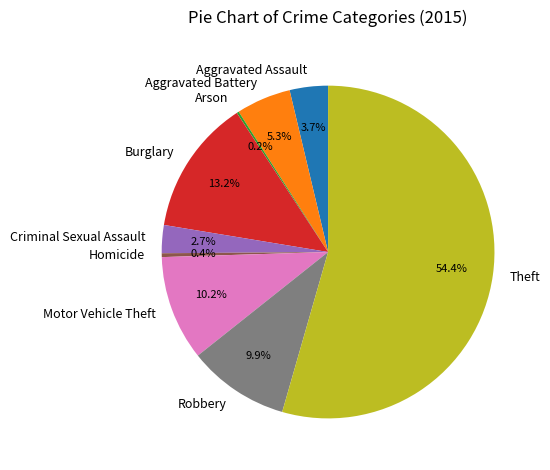

Which category has the biggest portion of the pie?

Theft